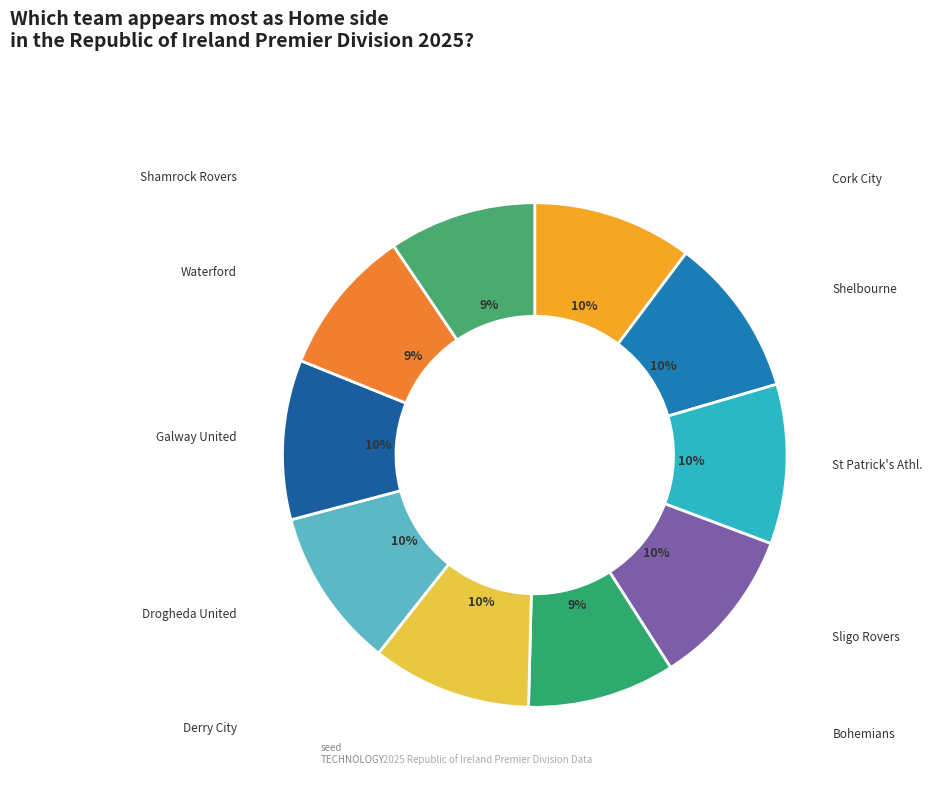

Which category has the biggest portion of the pie?

Cork City